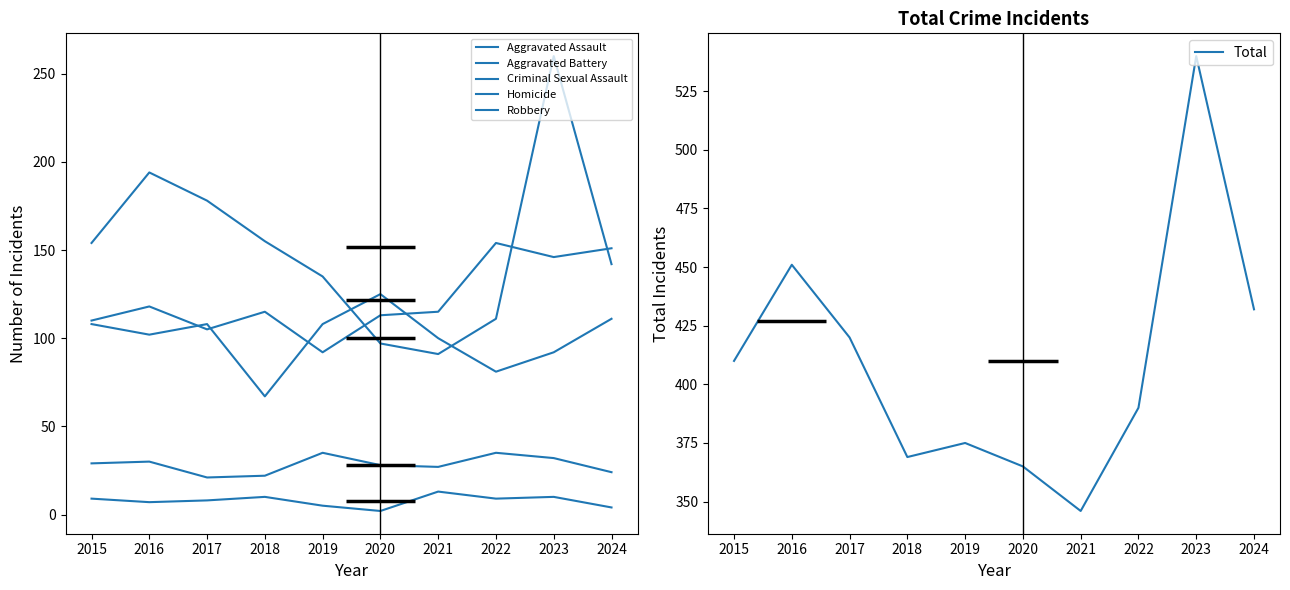

What is the difference between the Aggravated Assault values at 2016 and 2019?

26